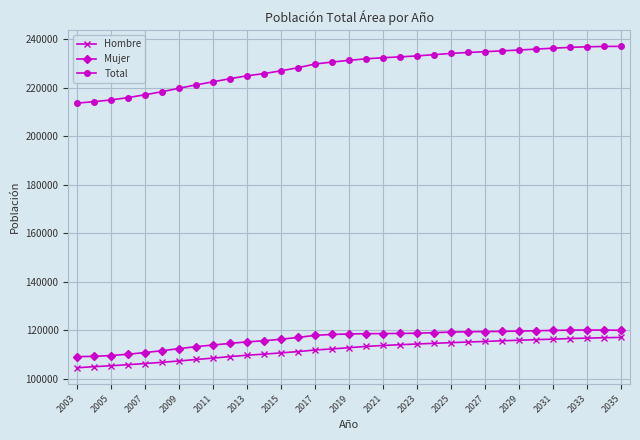

Which series has the widest spread of values?

Total